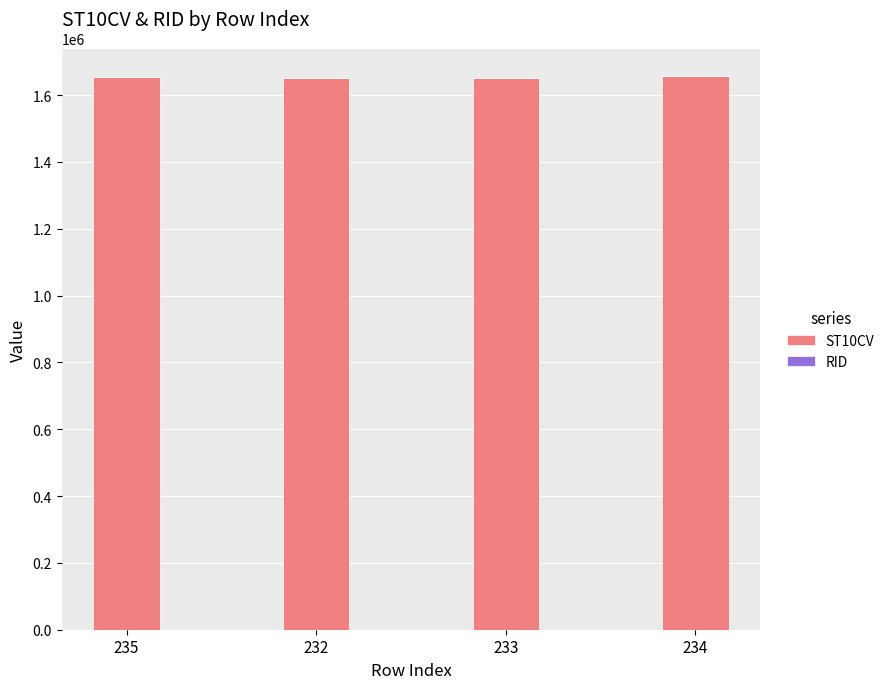

Is it true that RID equals 112 at 233?

False